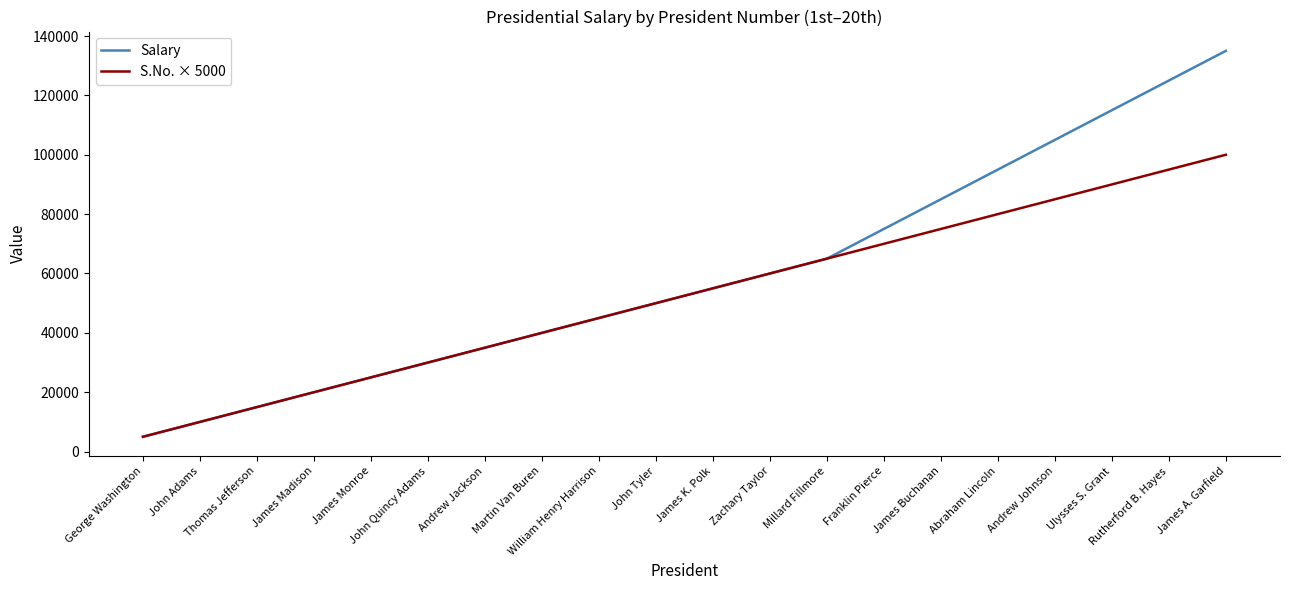

Rank the series by their average value, from highest to lowest.

Salary, S.No. × 5000